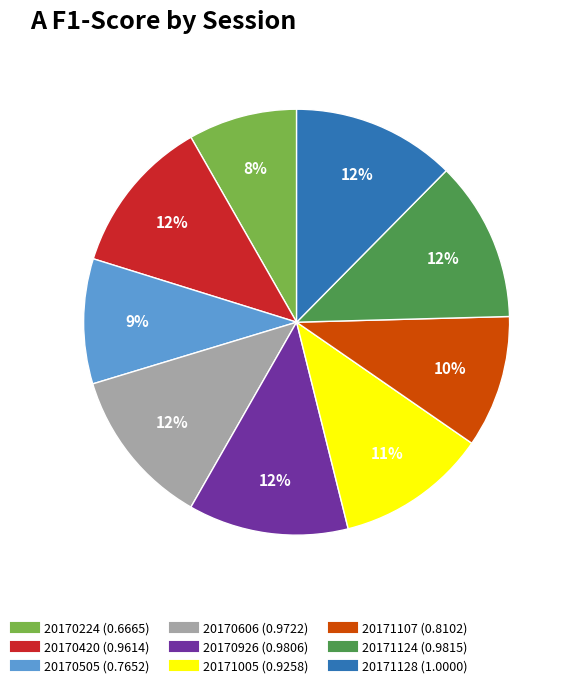

Does 20170606 account for over 50% of the chart?

No